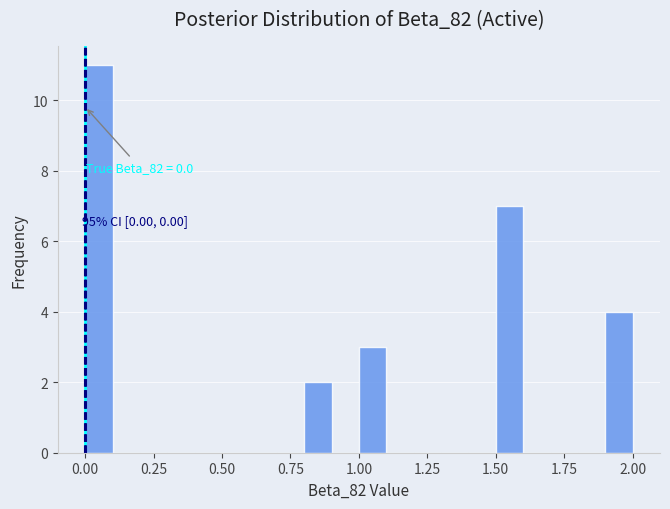

Read against the x-axis, roughly where is the centre of the tallest bar?

0.05